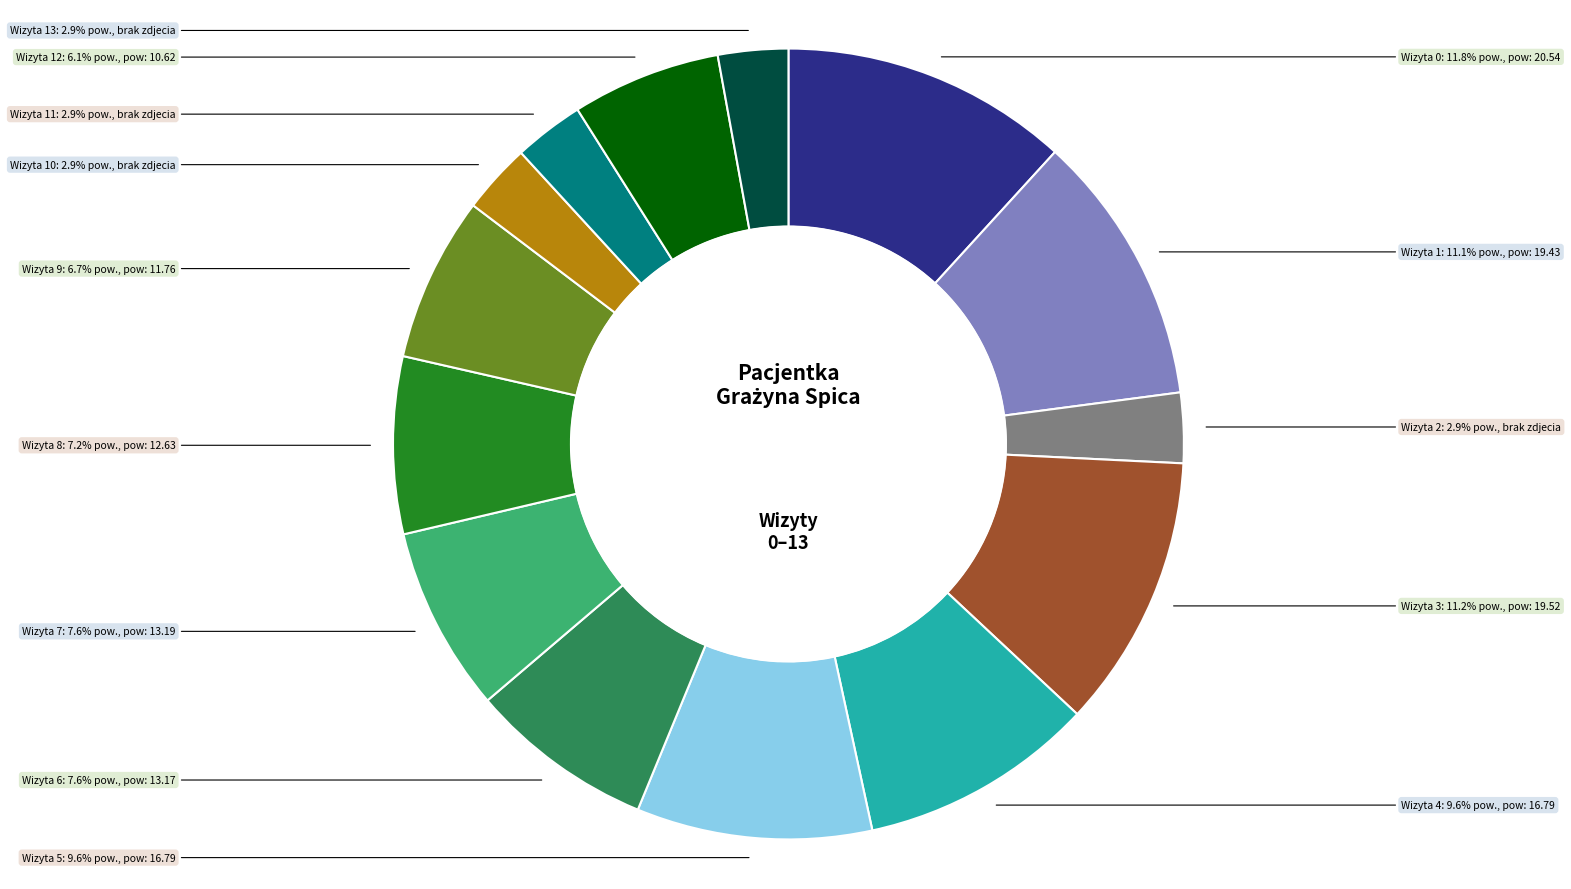

True or false: Wizyta 8 accounts for 7% of the total.

True